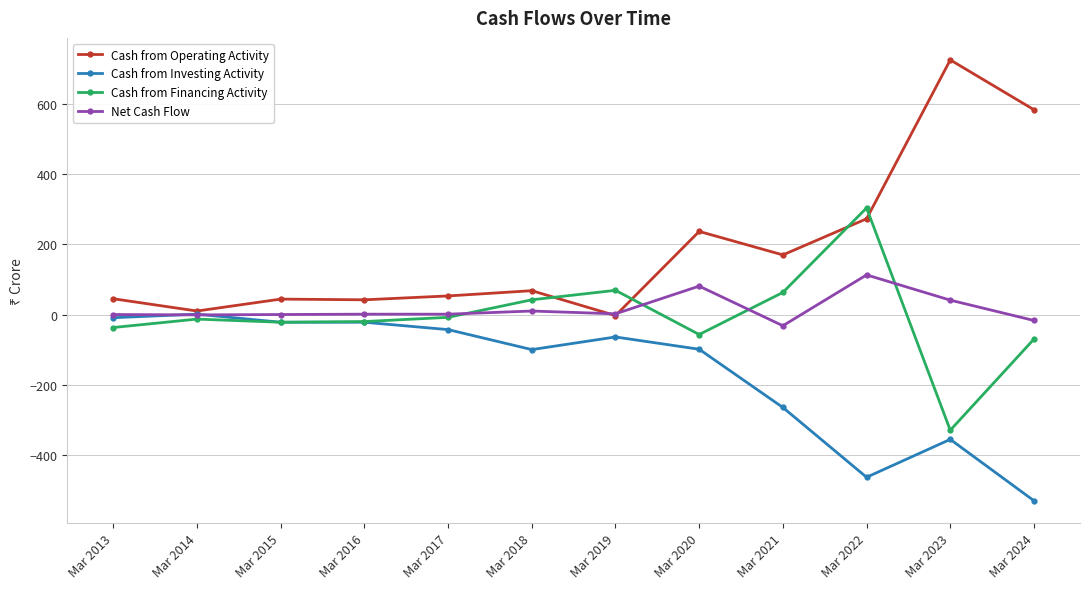

Is it true that Cash from Financing Activity equals 63 at Mar 2021?

True